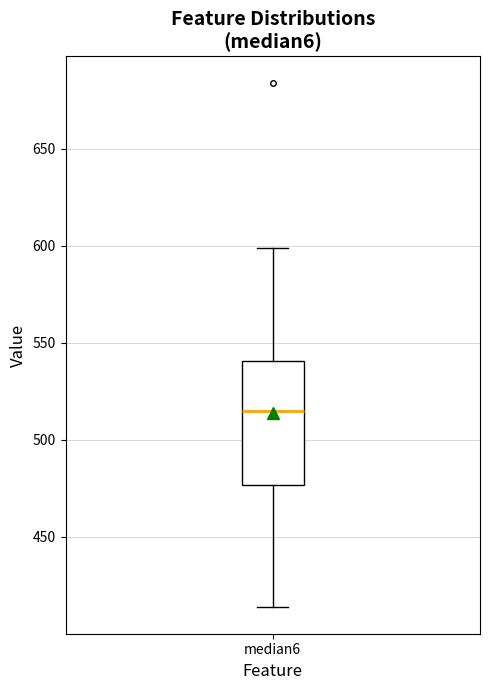

Transcribe this box plot: give where the median line is, the range the box spans, and where the two whiskers end, as read against the y-axis. The values are not printed on the chart, so give them approximately, as read against the axis.

median 515, box 475 to 540, whiskers 415 to 600